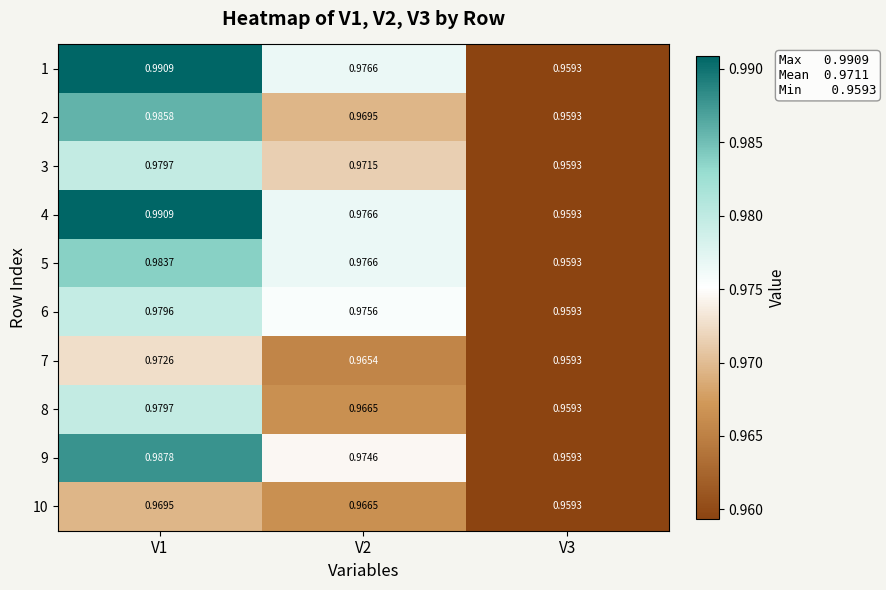

Is the value of 4 at V3 greater than the value of 1 at V2?

No